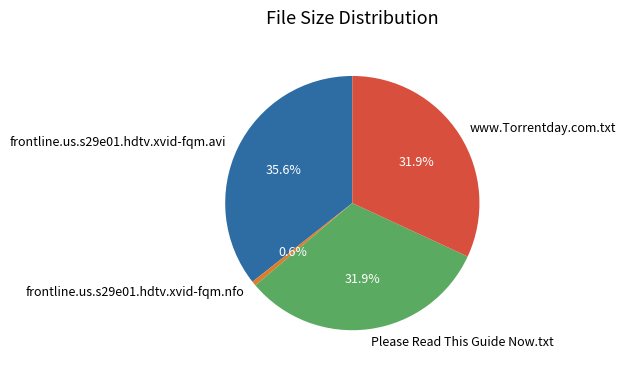

Is it true that Please Read This Guide Now.txt is 21% of the pie?

False